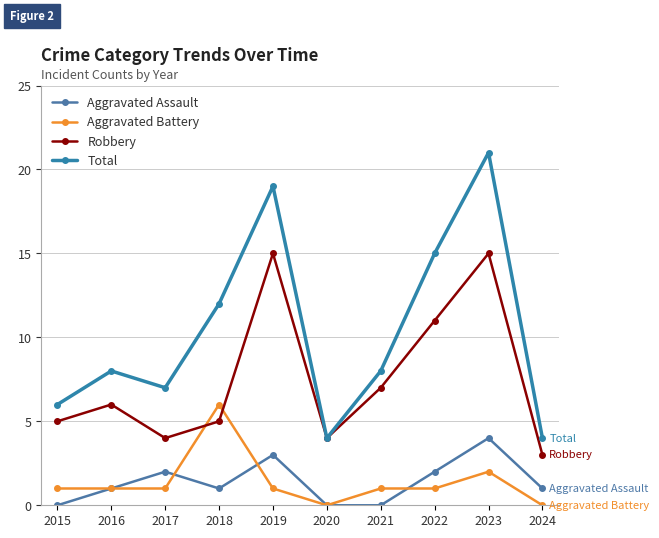

Reading right to left, list all the values displayed in this chart.

Aggravated Assault: 2024=1	2023=4	2022=2	2021=0	2020=0	2019=3	2018=1	2017=2	2016=1	2015=0
Aggravated Battery: 2024=0	2023=2	2022=1	2021=1	2020=0	2019=1	2018=6	2017=1	2016=1	2015=1
Robbery: 2024=3	2023=15	2022=11	2021=7	2020=4	2019=15	2018=5	2017=4	2016=6	2015=5
Total: 2024=4	2023=21	2022=15	2021=8	2020=4	2019=19	2018=12	2017=7	2016=8	2015=6